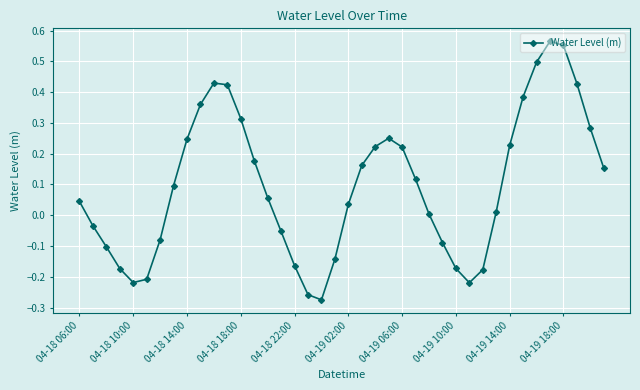

True or false: there are more than 1 points higher than both neighbors.

True